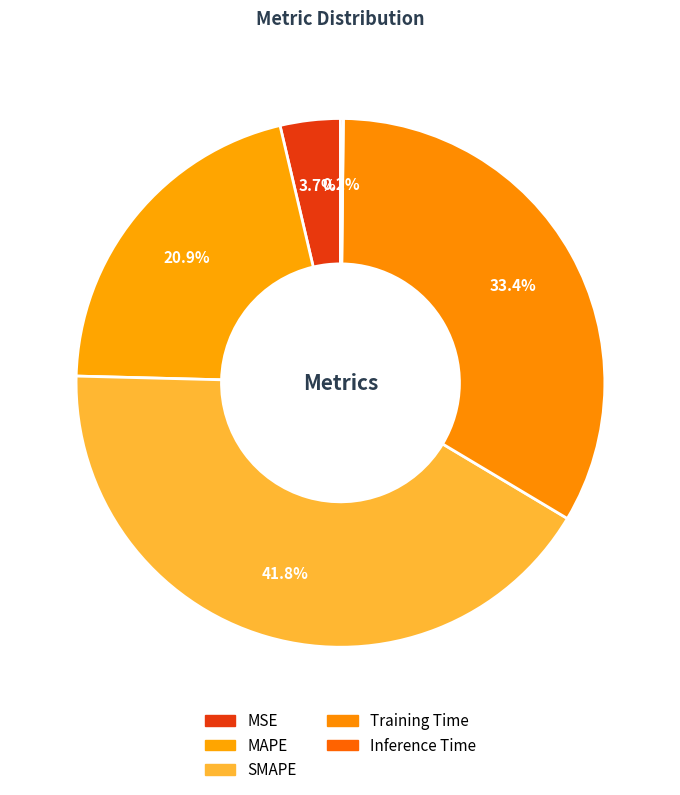

Rank the categories by value from lowest to highest.

Inference Time, MSE, MAPE, Training Time, SMAPE